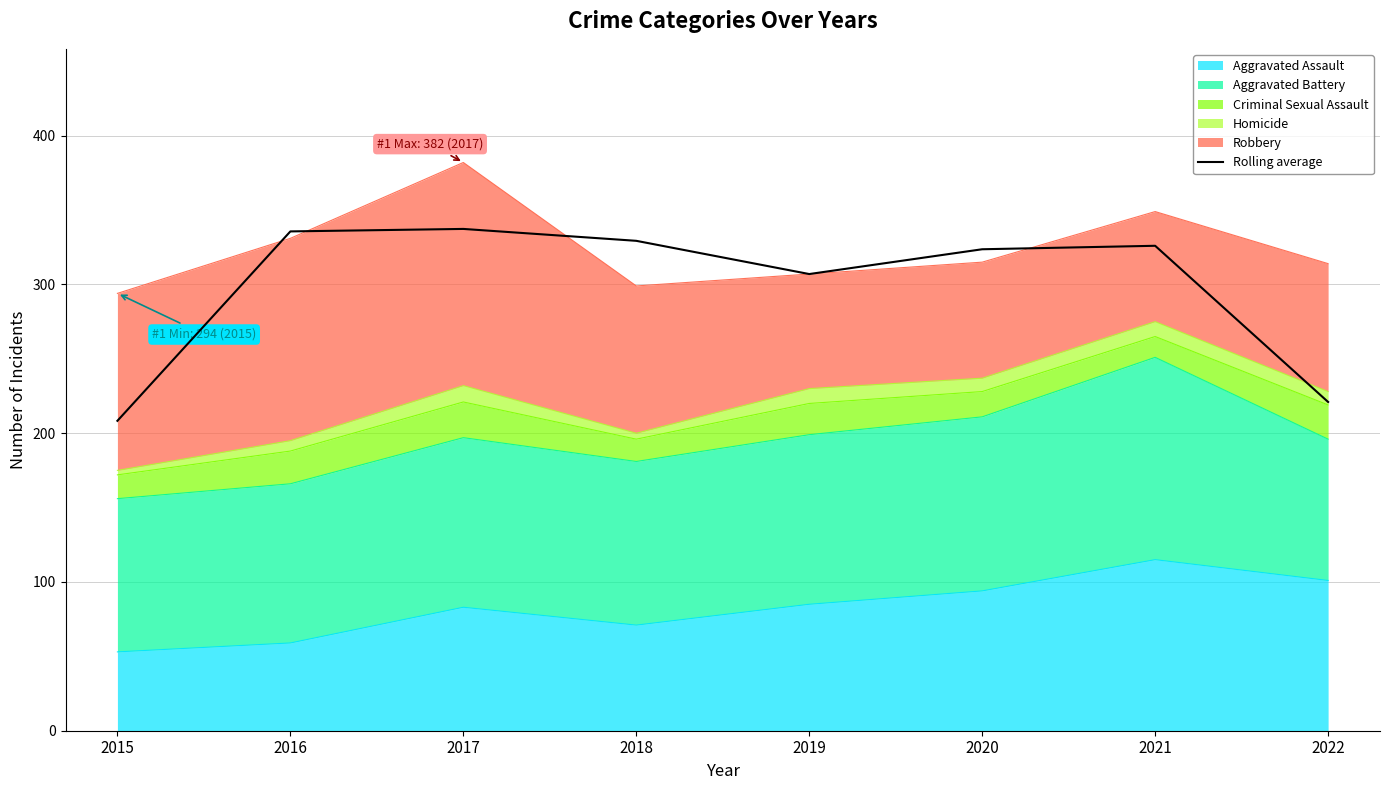

List the labels in order of value, smallest first.

2015, 2022, 2019, 2020, 2021, 2018, 2016, 2017